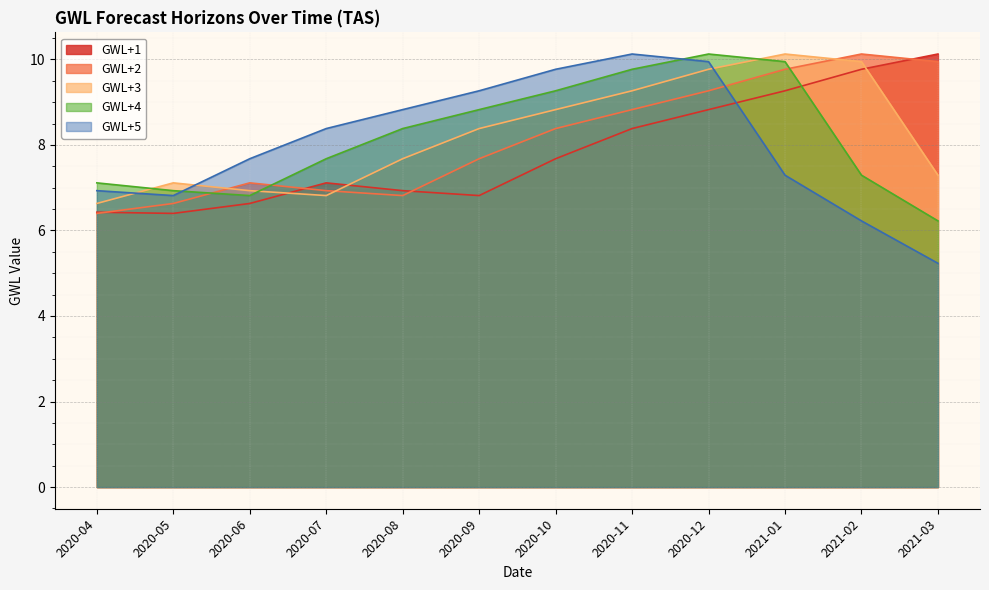

Which series has the widest spread of values?

GWL+5